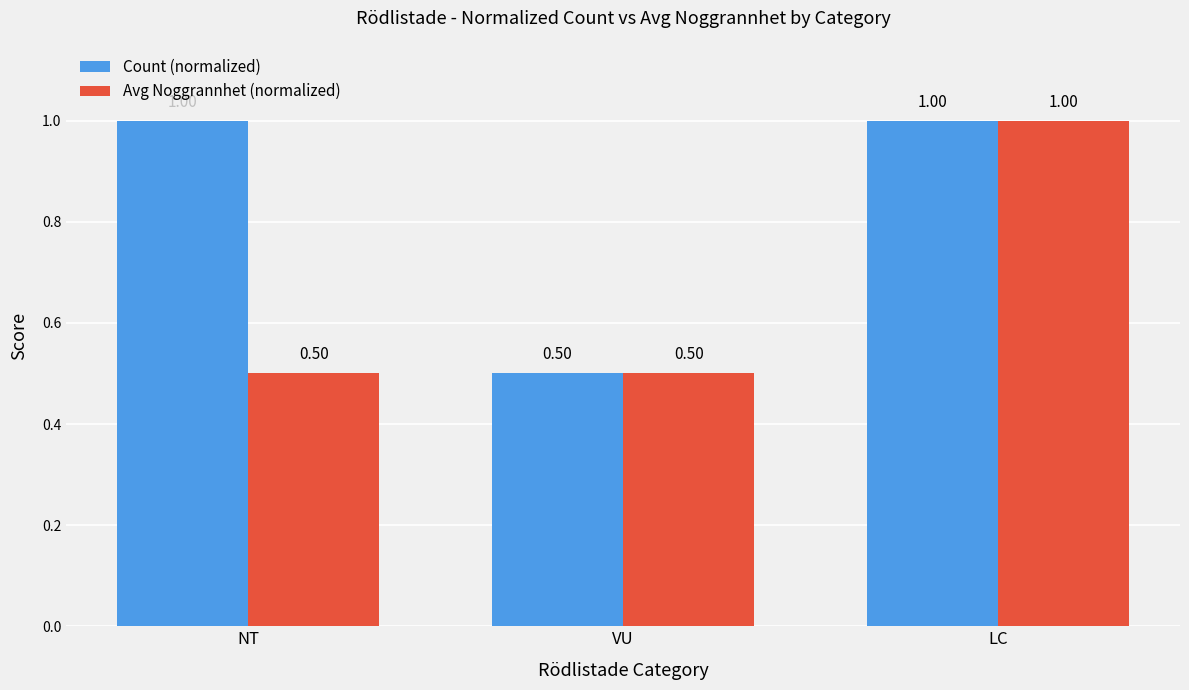

Which series has the largest total across all categories?

Count (normalized)